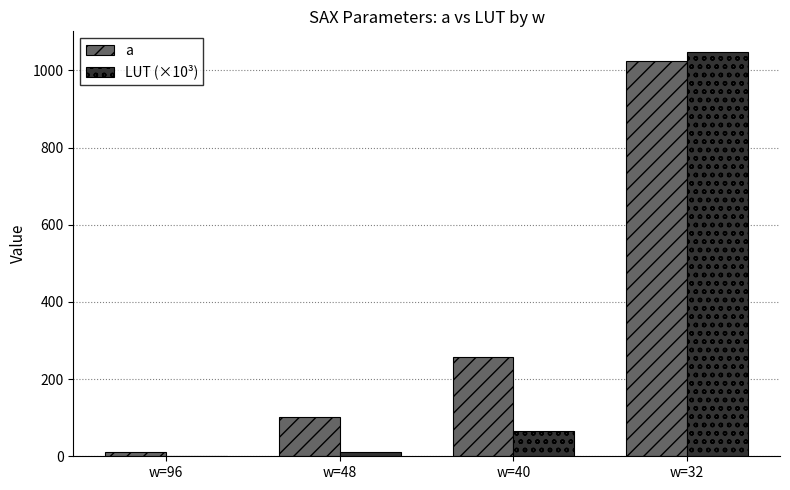

Reading right to left, transcribe all the data shown in this chart.

a: w=32=1024.0	w=40=256.0	w=48=101.0	w=96=10.0
LUT (×10³): w=32=1048.6	w=40=65.5	w=48=10.2	w=96=0.1